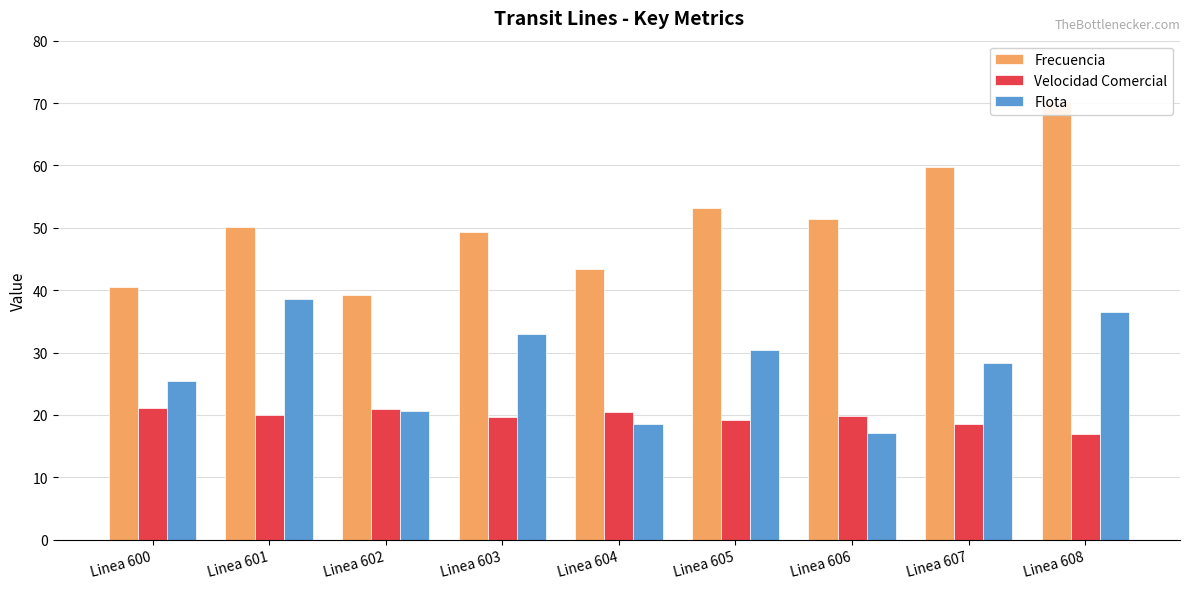

How many data points does each series have?

9